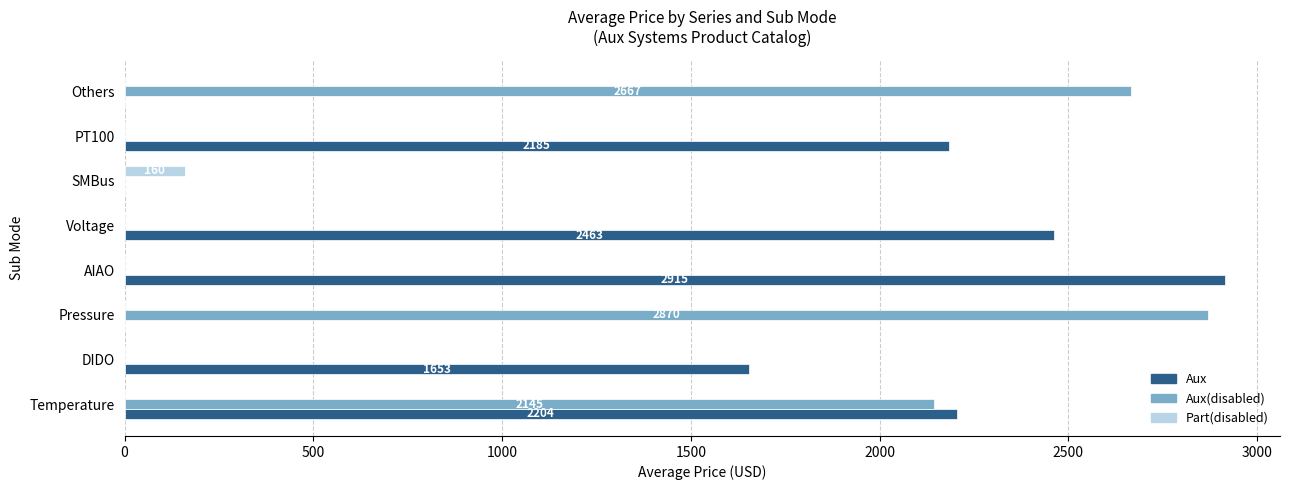

Which series has the largest total across all categories?

Aux